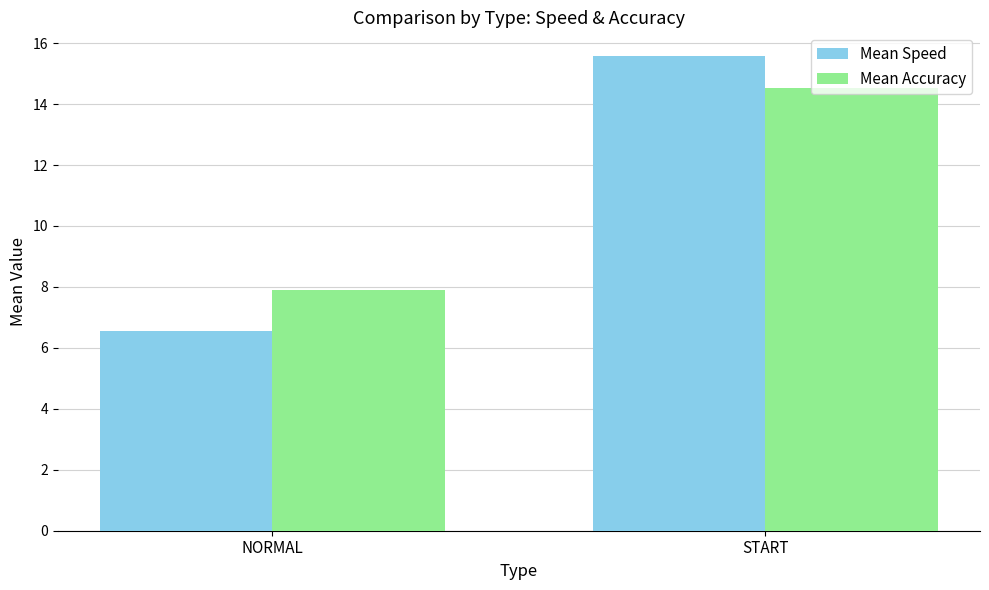

Rank the categories by Mean Speed value from lowest to highest.

NORMAL, START